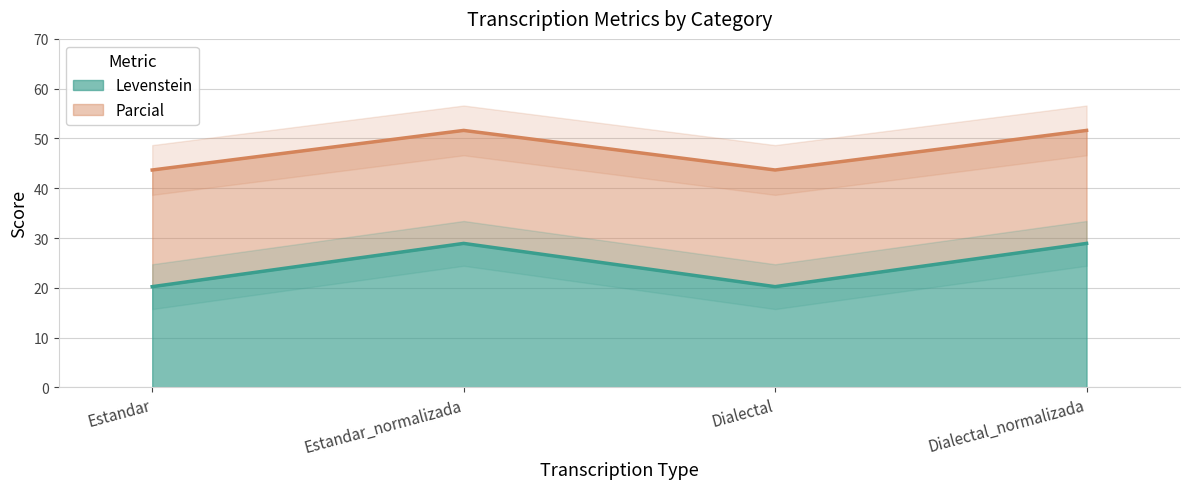

At which category does Levenstein reach its first local valley?

Dialectal